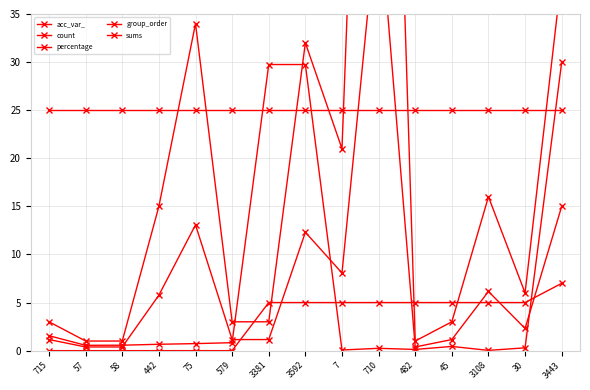

What is the total value across all series at 45?

34.6